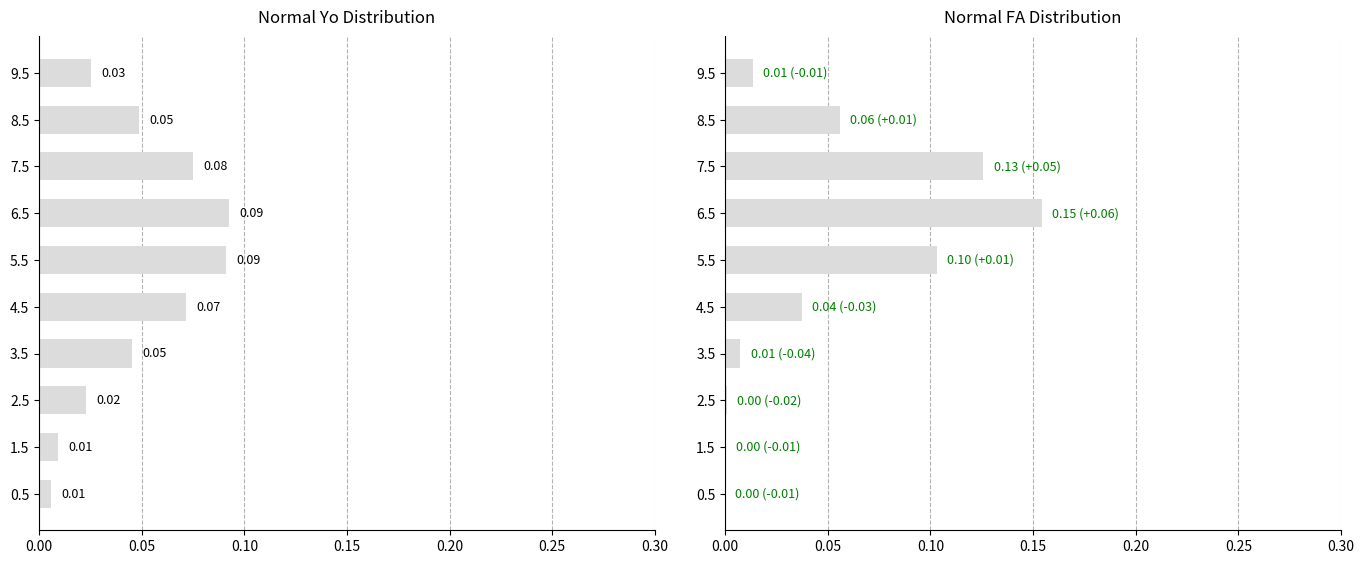

Between 6.5 and 9.5, which is larger?

6.5